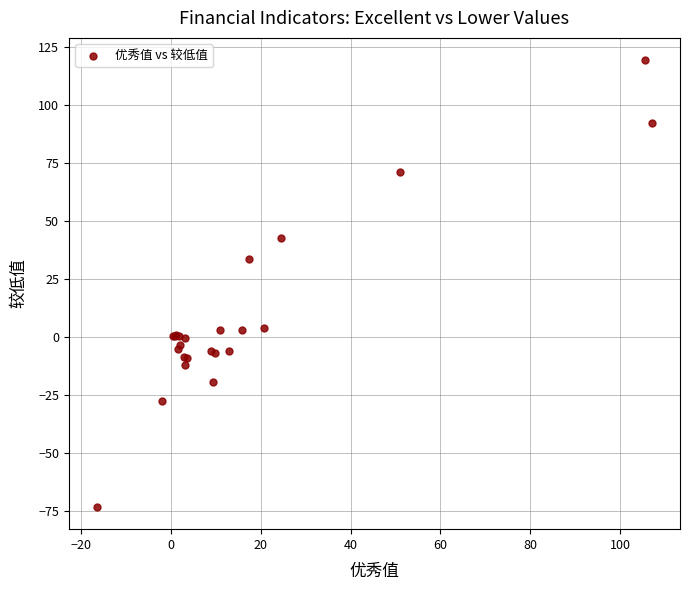

What Y value in the scatter plot is closest to 23?

33.7